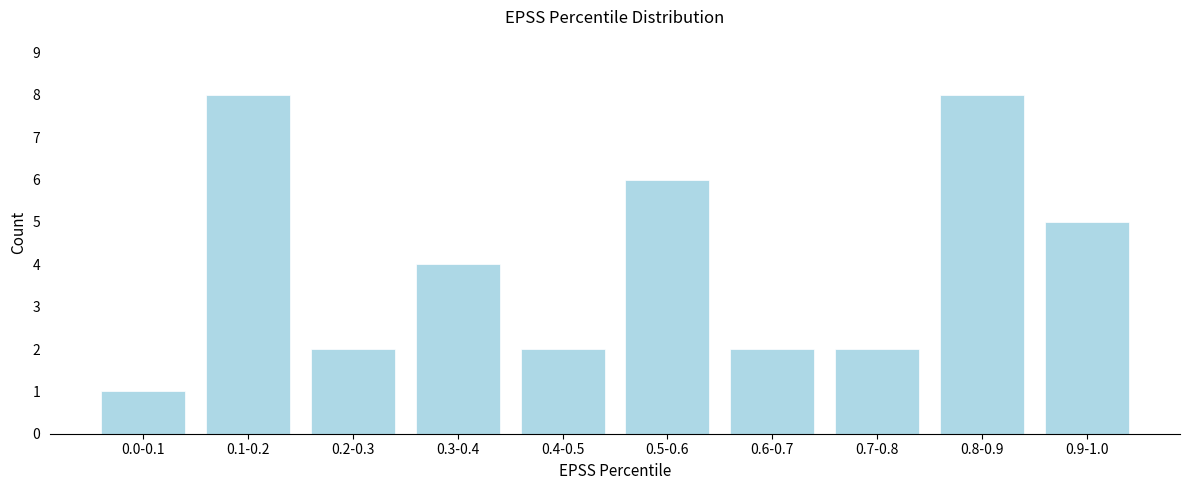

Reading left to right, transcribe all the data shown in this chart.

1	8	2	4	2	6	2	2	8	5